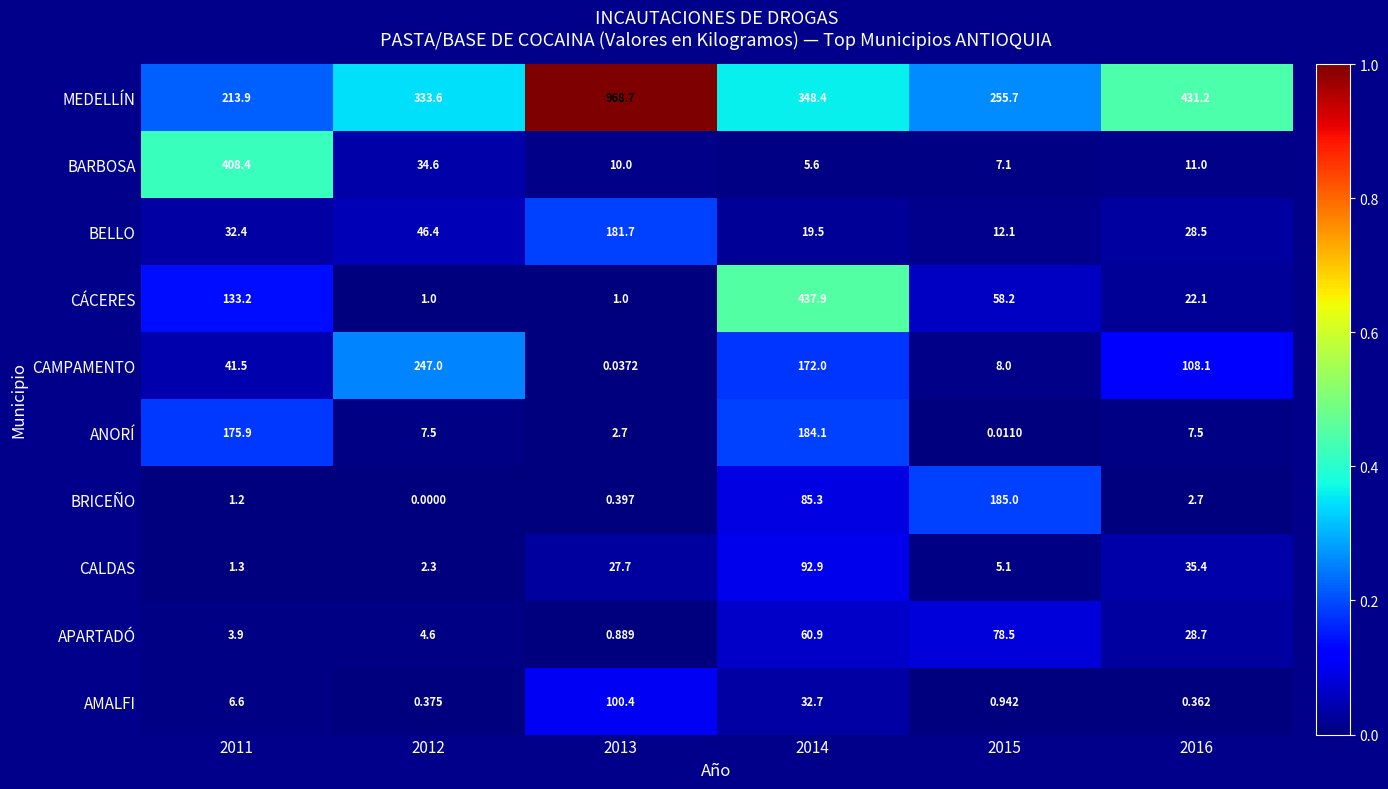

Is the value of BARBOSA at 2013 greater than the value of MEDELLÍN at 2014?

No